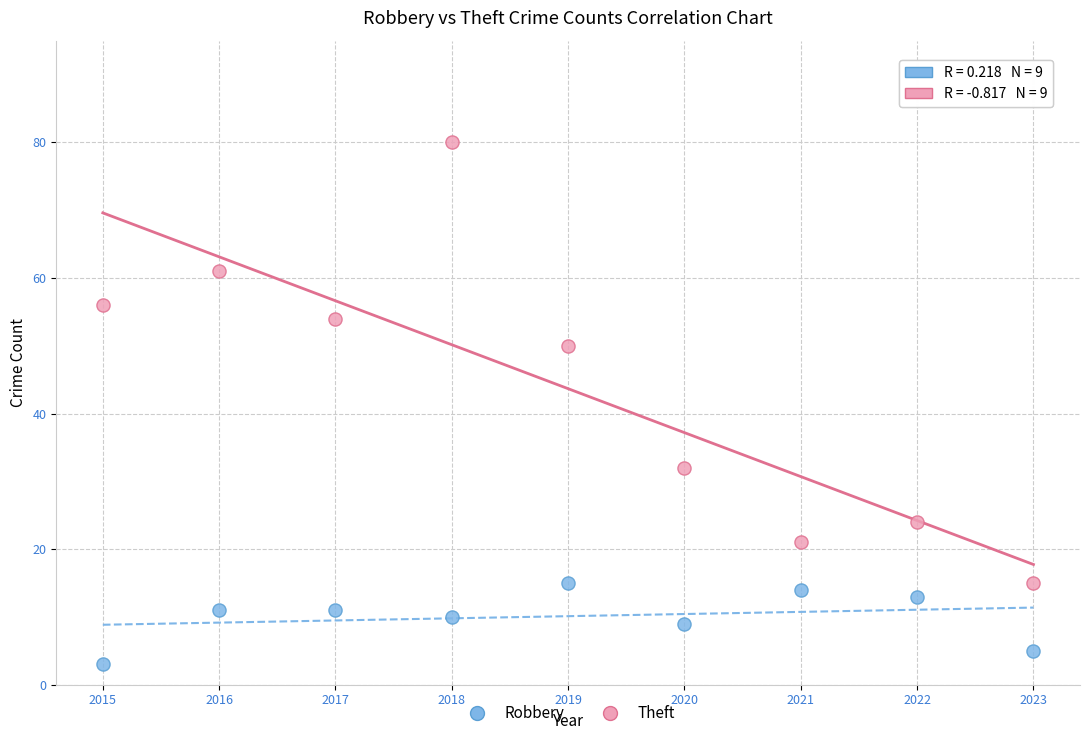

Across all data points, what is the range of Y values (max minus min)?

77